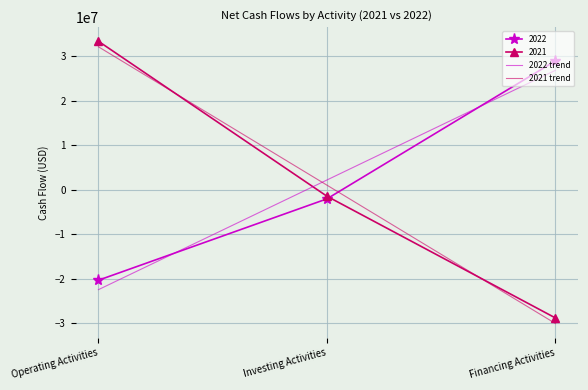

What is the spread (max minus min) of values at Financing Activities?

59026920.3